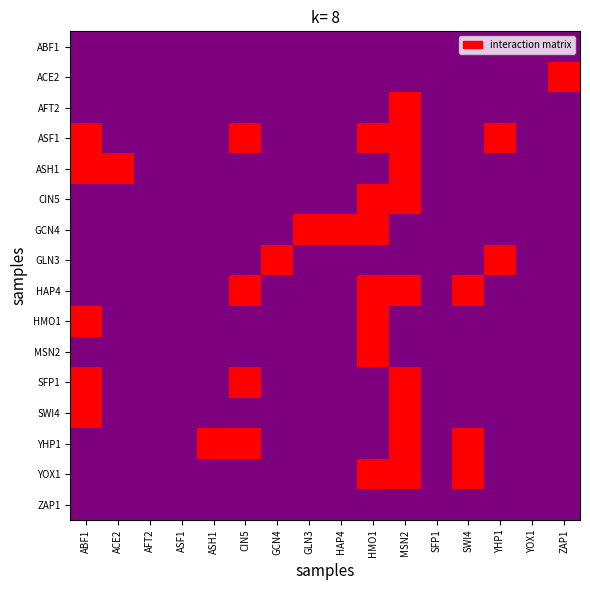

Between ASH1 and ZAP1, which is larger?

ASH1